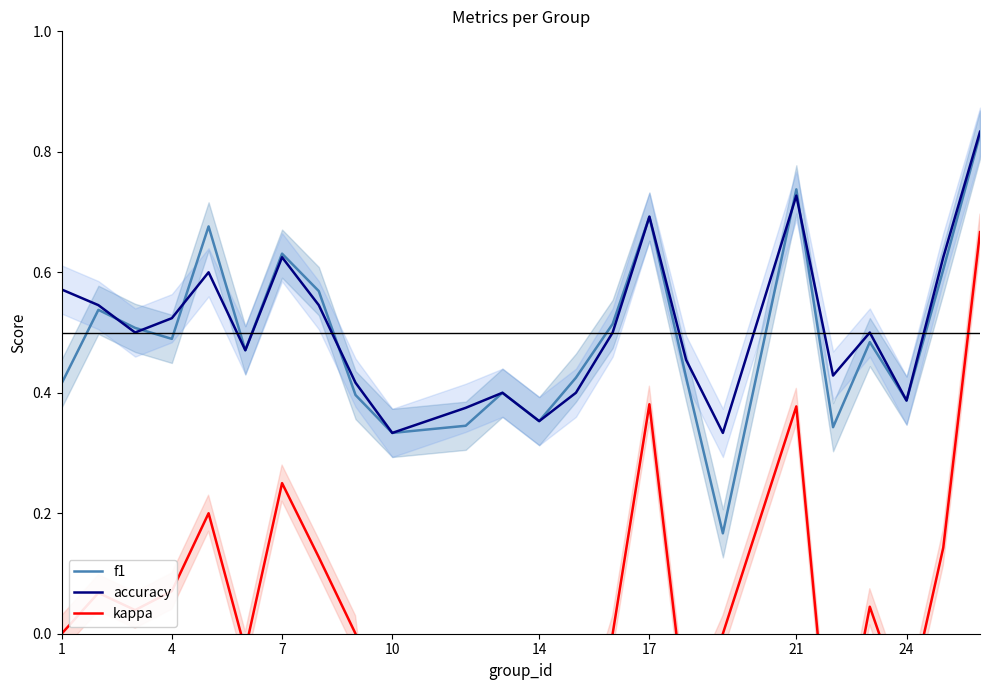

True or false: kappa and accuracy intersect in this chart.

False